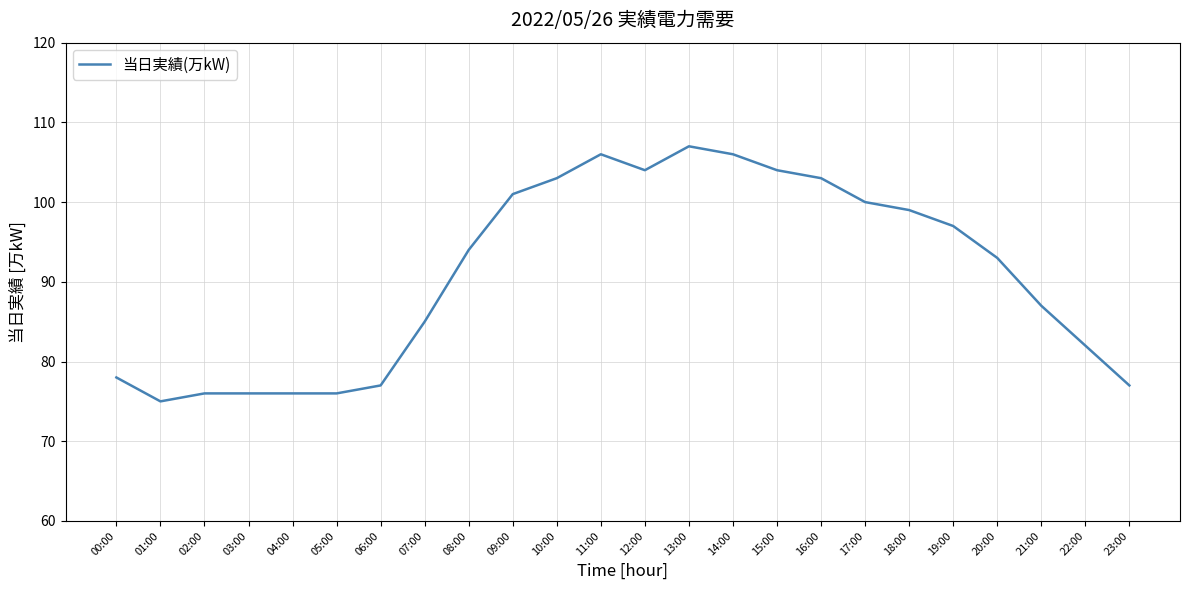

What is the change in value from 08:00 to 15:00?

+10